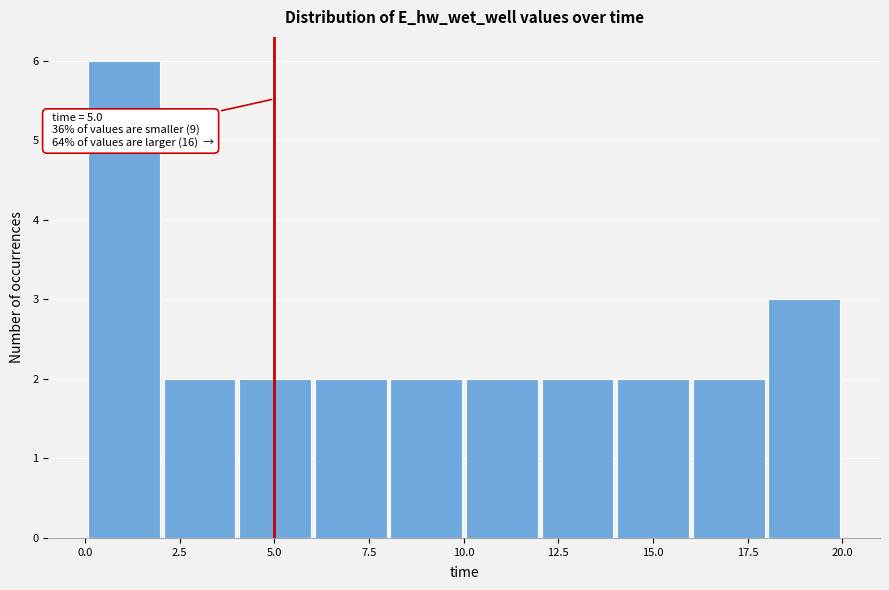

Around what value on the x-axis is the tallest bar? Give the approximate position of its centre, as read against the axis.

1.0